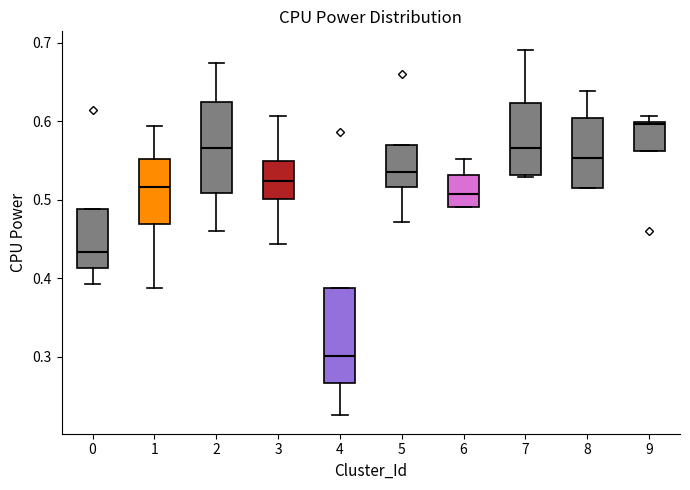

Reading left to right, transcribe this box plot: for each box, give where its median line is, the range the box spans, and where its two whiskers end, as read against the y-axis. The values are not printed on the chart, so give them approximately, as read against the axis.

0: median 0.43, box 0.41 to 0.49, whiskers 0.39 to 0.49
1: median 0.52, box 0.47 to 0.55, whiskers 0.39 to 0.59
2: median 0.57, box 0.51 to 0.62, whiskers 0.46 to 0.67
3: median 0.52, box 0.50 to 0.55, whiskers 0.44 to 0.61
4: median 0.30, box 0.27 to 0.39, whiskers 0.22 to 0.39
5: median 0.54, box 0.52 to 0.57, whiskers 0.47 to 0.57
6: median 0.51, box 0.49 to 0.53, whiskers 0.49 to 0.55
7: median 0.57, box 0.53 to 0.62, whiskers 0.53 to 0.69
8: median 0.55, box 0.52 to 0.60, whiskers 0.51 to 0.64
9: median 0.60 (just below the box's upper edge), box 0.56 to 0.60, whiskers 0.56 to 0.61